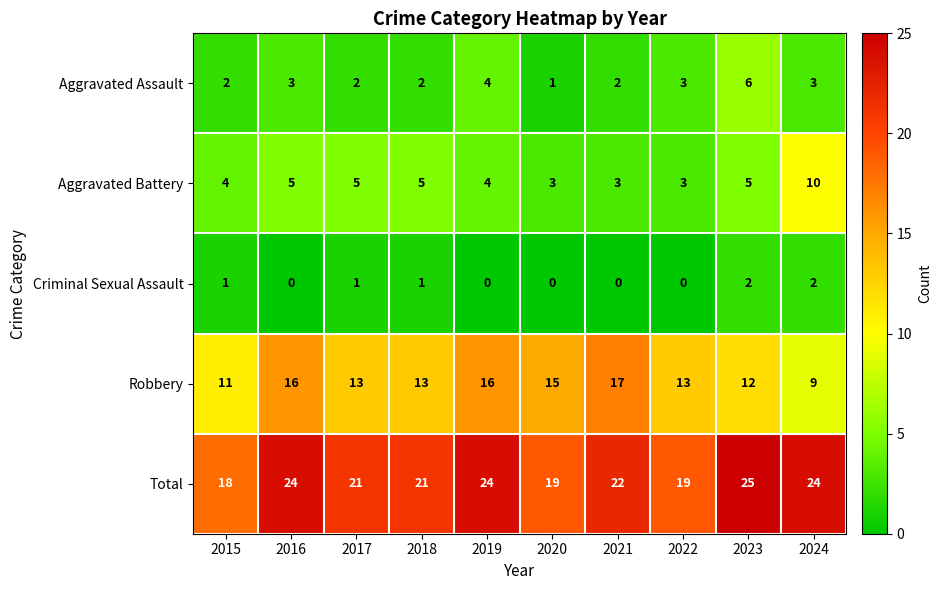

Count the Aggravated Assault values in the range 2 to 3.

7